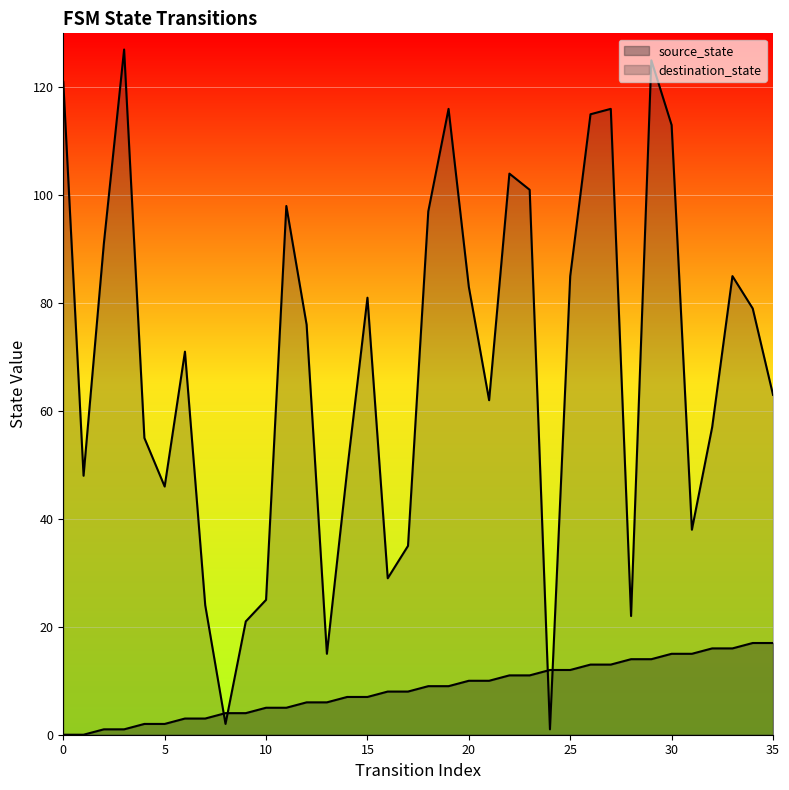

What is the maximum value for destination_state?

127